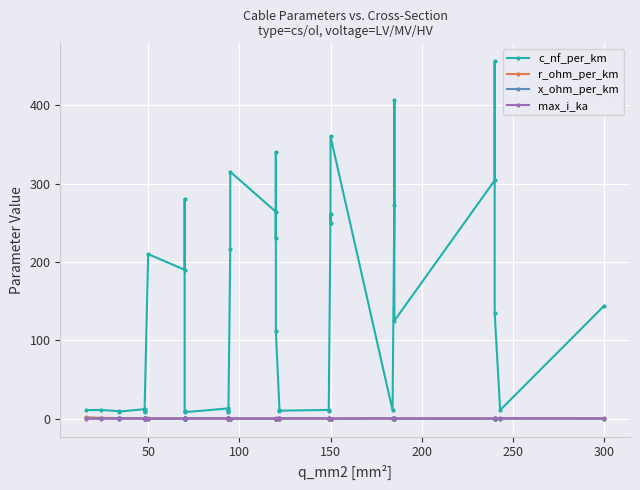

Read the x_ohm_per_km value at 150.

0.4